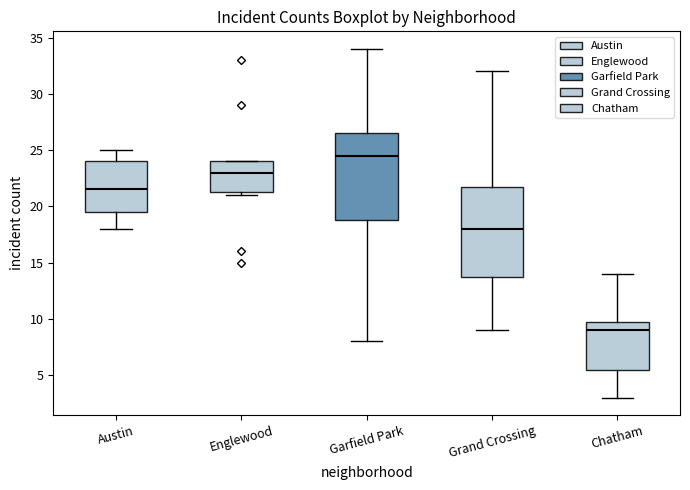

Where is the upper edge of the box for Englewood on the y-axis? The values are not printed on the chart, so give them approximately, as read against the axis.

24.0